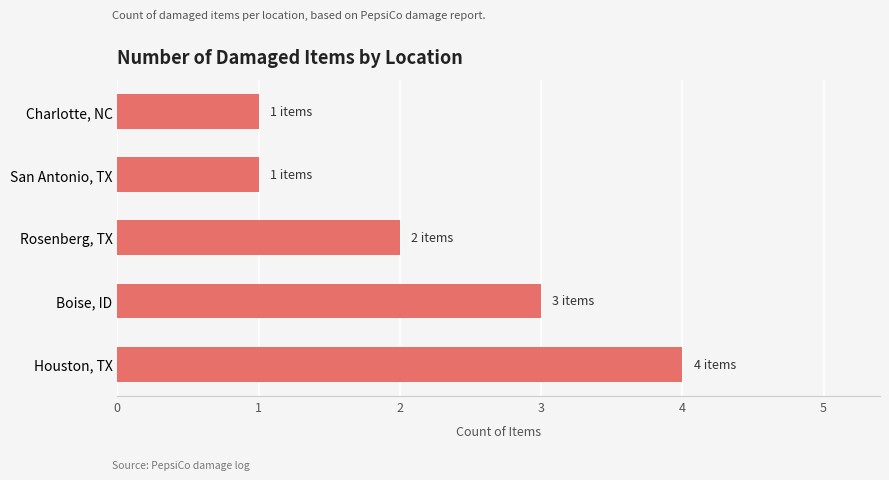

What is the ratio of the value at San Antonio, TX to the value at Boise, ID?

0.3